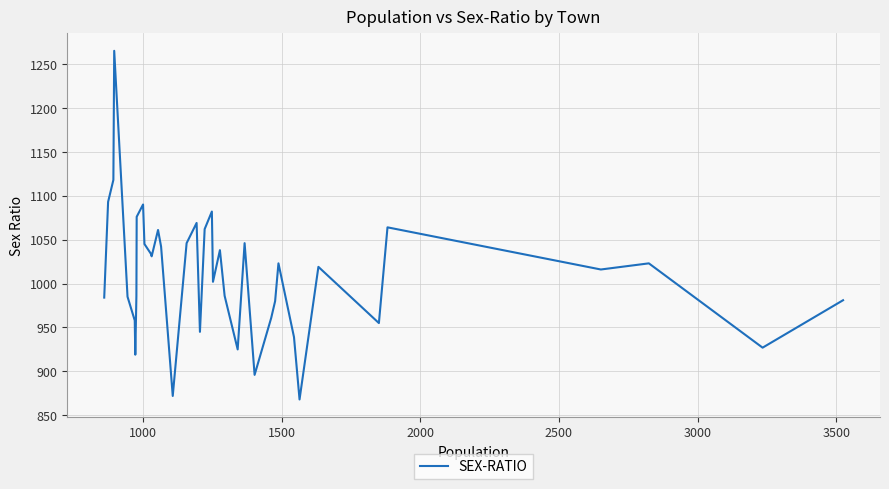

What is the greatest value displayed?

1265